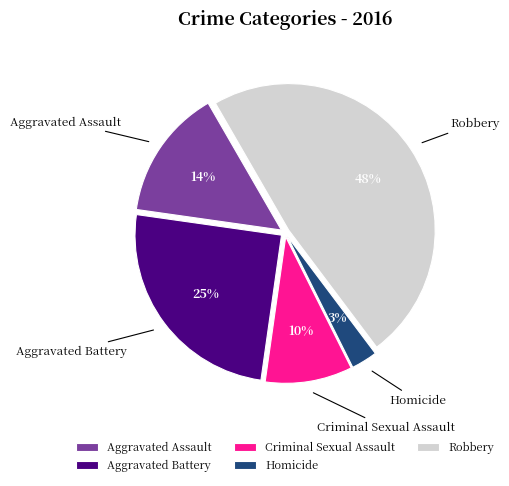

How many slices are in this pie chart?

5